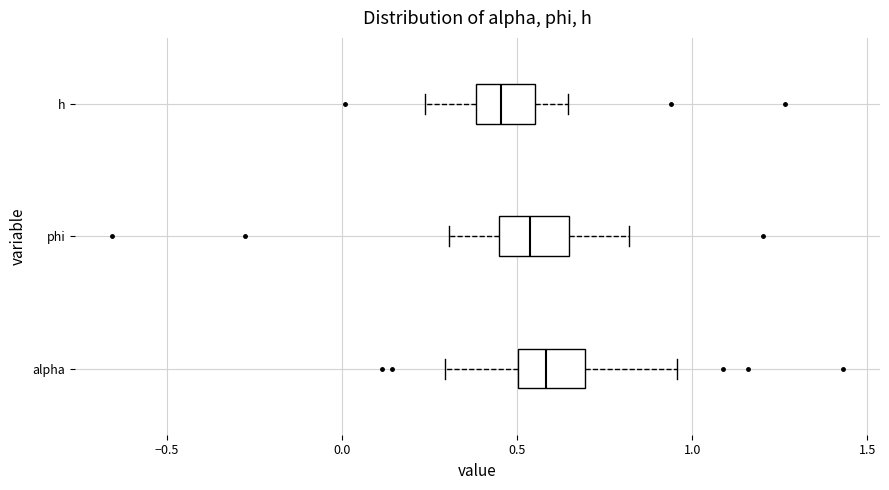

Reading bottom to top, transcribe this box plot: for each box, give where its median line is, the range the box spans, and where its two whiskers end, as read against the x-axis. The values are not printed on the chart, so give them approximately, as read against the axis.

alpha: median 0.60, box 0.50 to 0.70, whiskers 0.30 to 0.95
phi: median 0.55, box 0.45 to 0.65, whiskers 0.30 to 0.80
h: median 0.45, box 0.40 to 0.55, whiskers 0.25 to 0.65